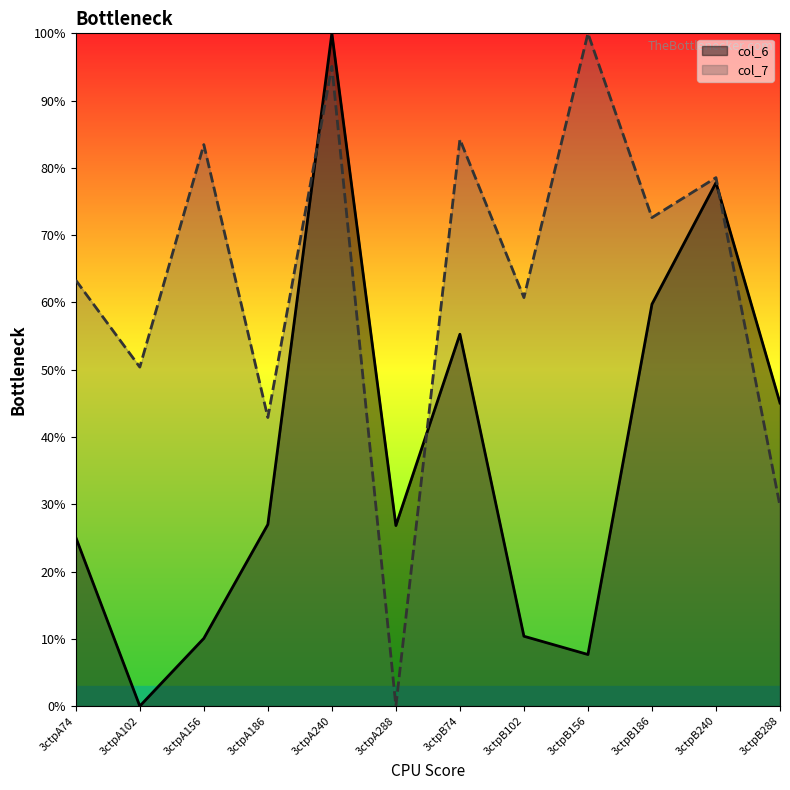

What are all the series names shown in the legend?

col_6, col_7